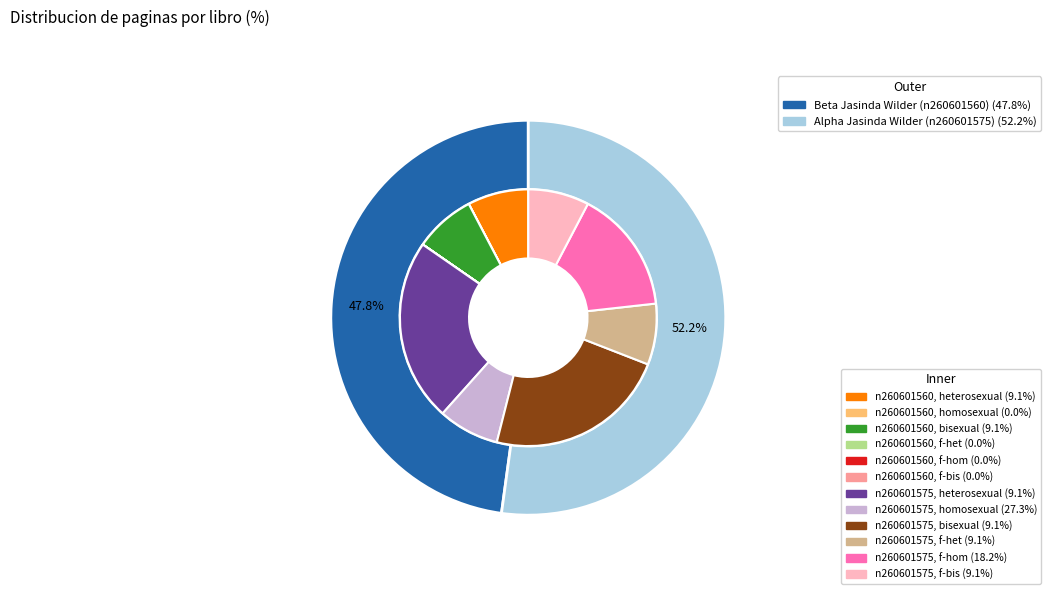

To the nearest percent, what is the difference between the n260601560 and n260601575 slice percentages?

4%